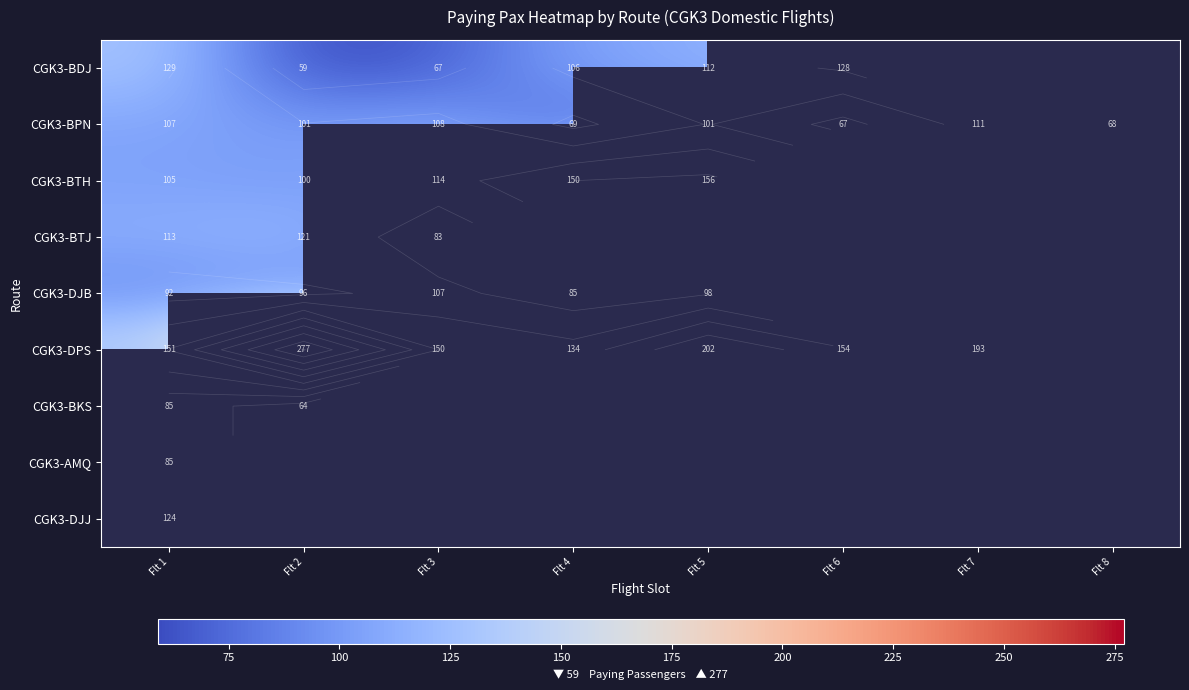

What is the difference between the highest and lowest values at Flt 2?

218.0